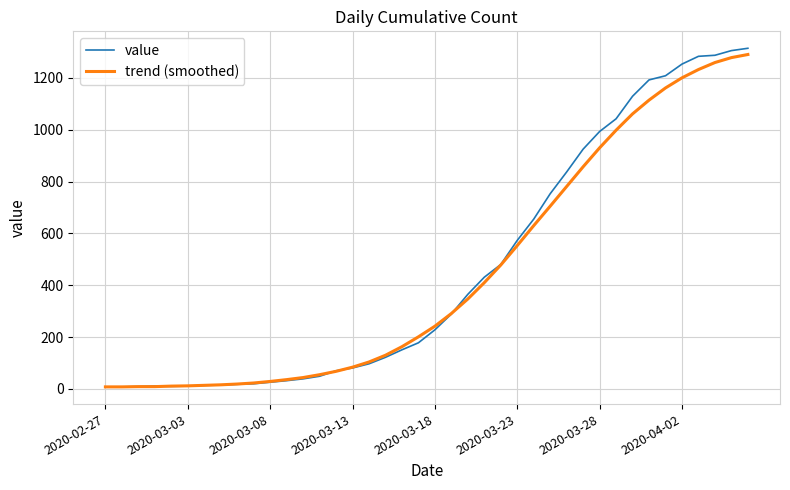

Which series has the widest spread of values?

value